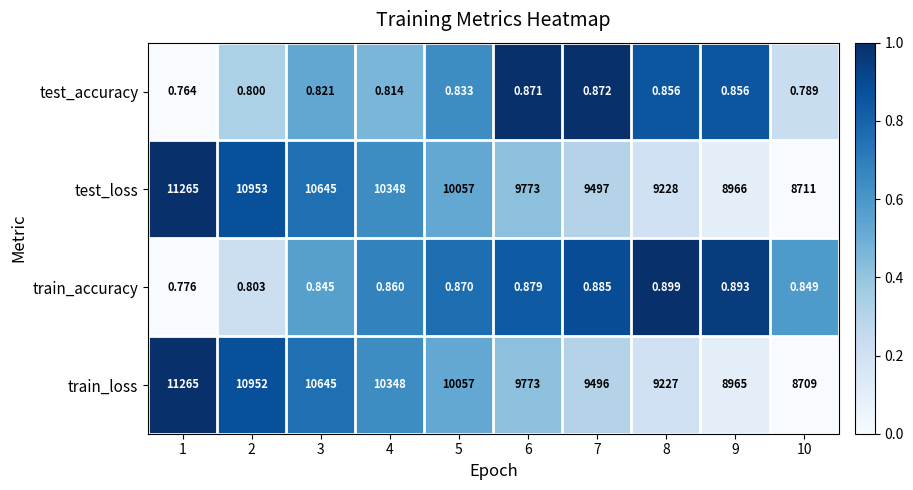

At which category is the sum across all series the highest?

1